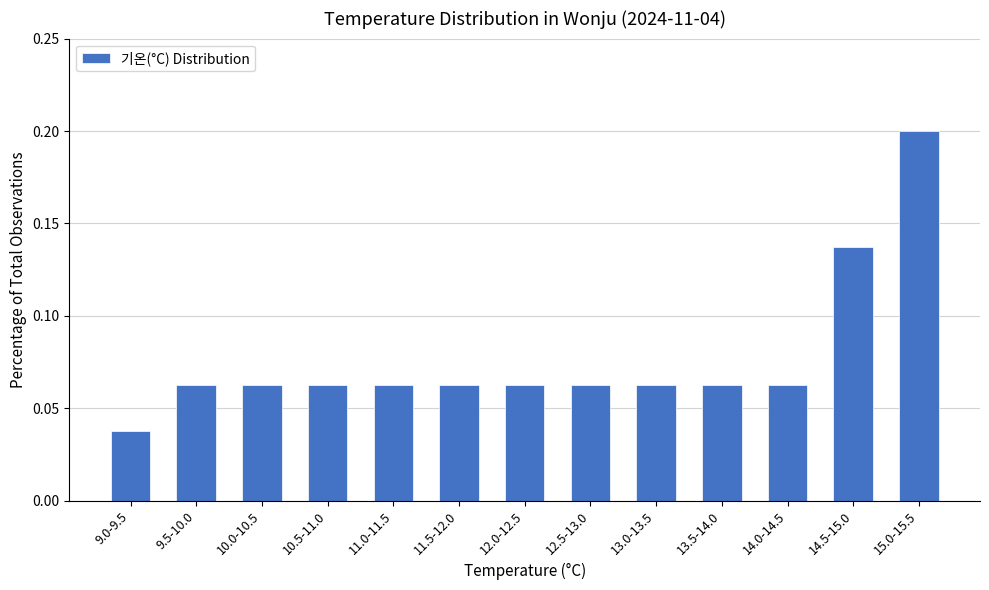

What is the sum of all values?

1.0